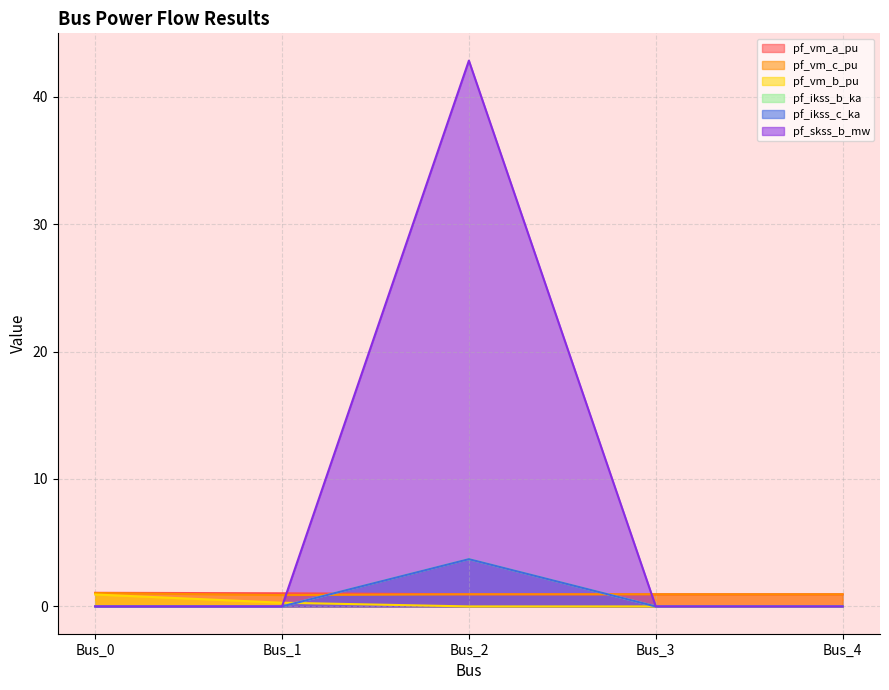

How many times do pf_vm_b_pu and pf_ikss_b_ka cross each other?

1